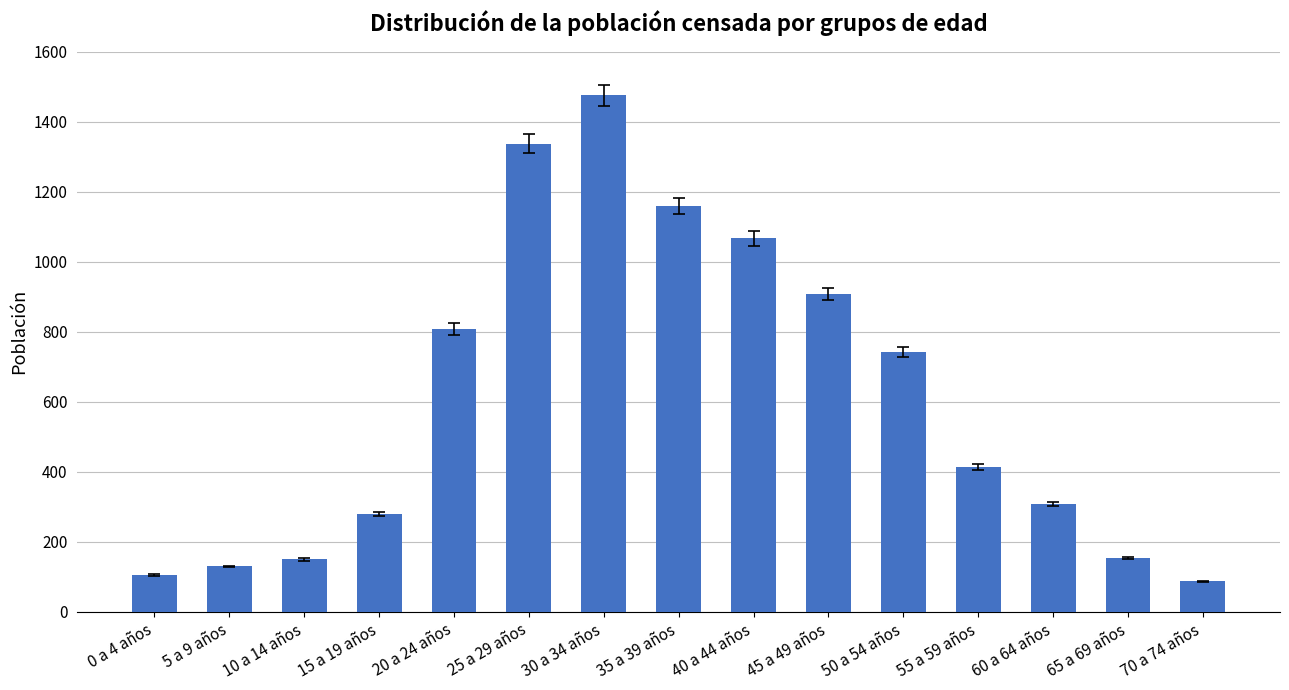

Count the number of data series in this chart.

1